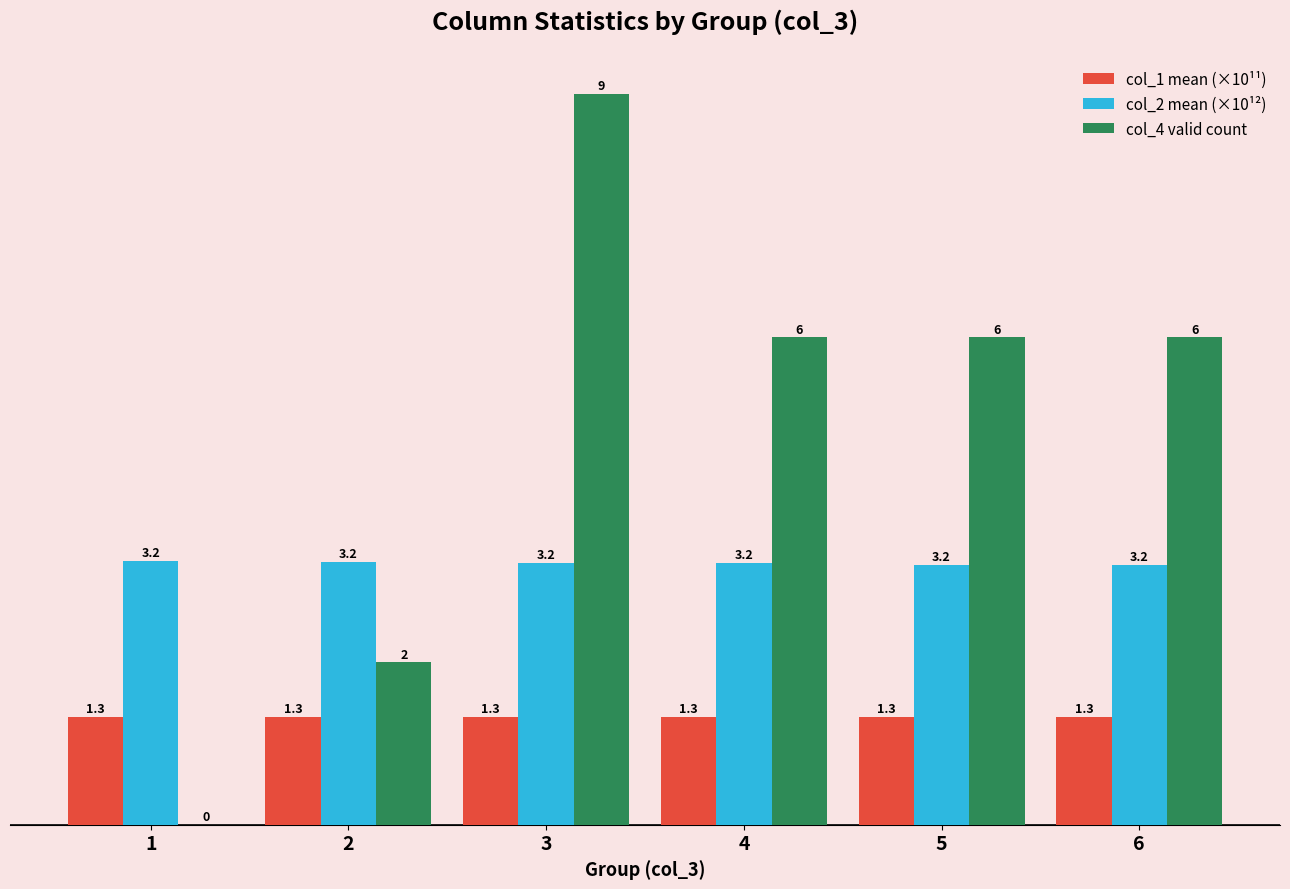

What is the highest value of the col_4 valid count series?

9.0